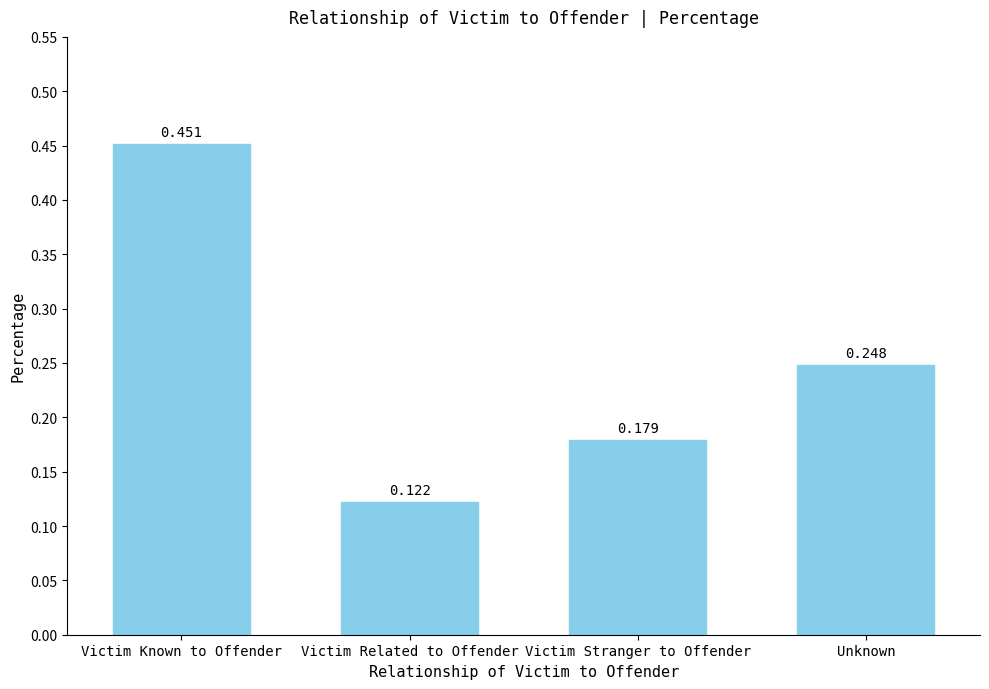

Count the number of categories in the chart.

4